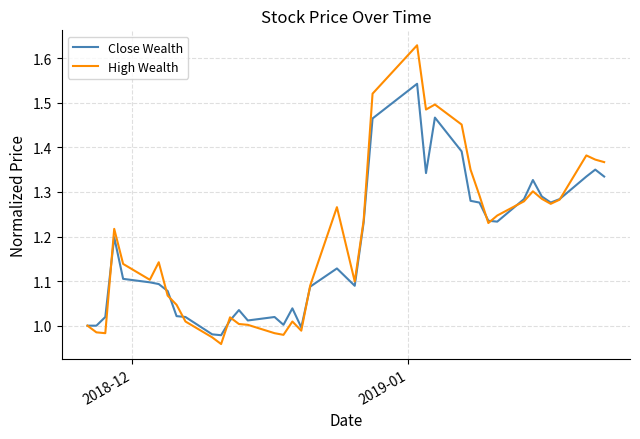

Which series has the widest spread of values?

High Wealth